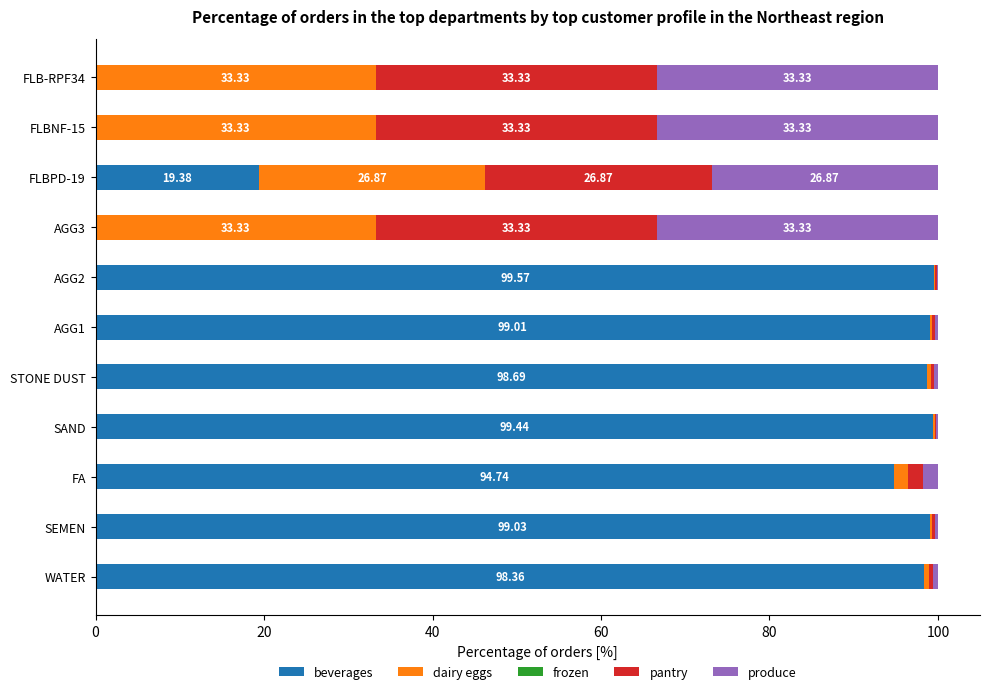

At how many categories does at least one series exceed 29?

10